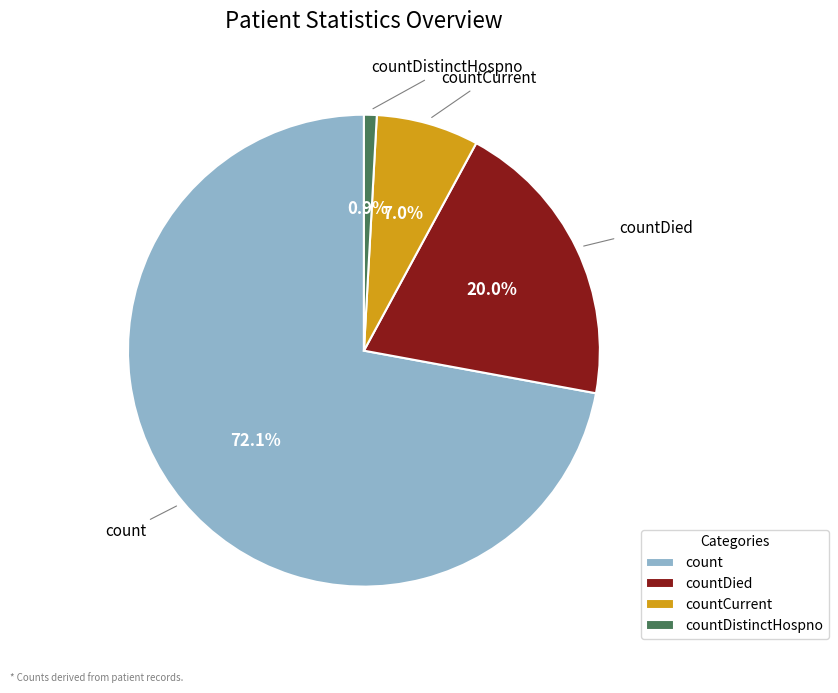

What is the ratio of the value at count to the value at countDied?

3.6